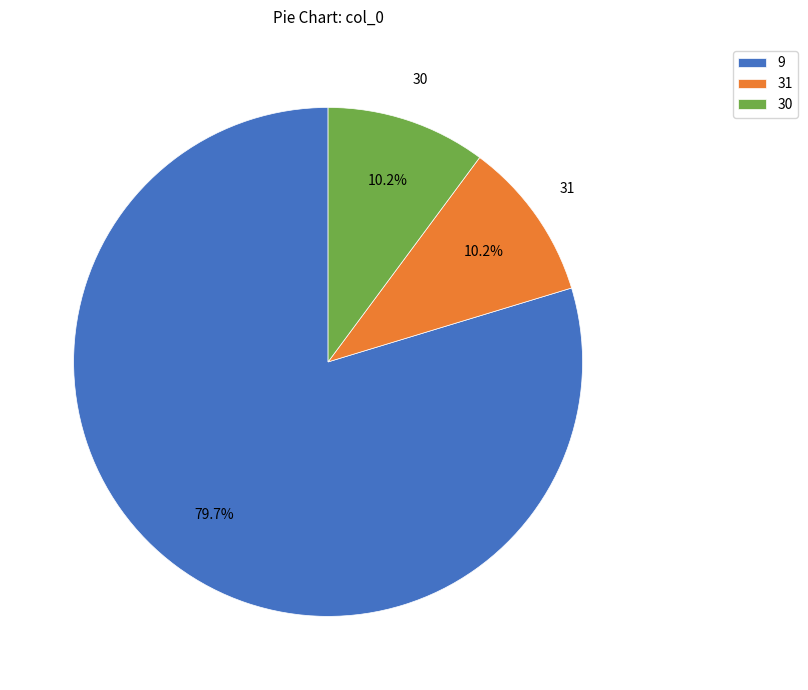

How many slices are in this pie chart?

3